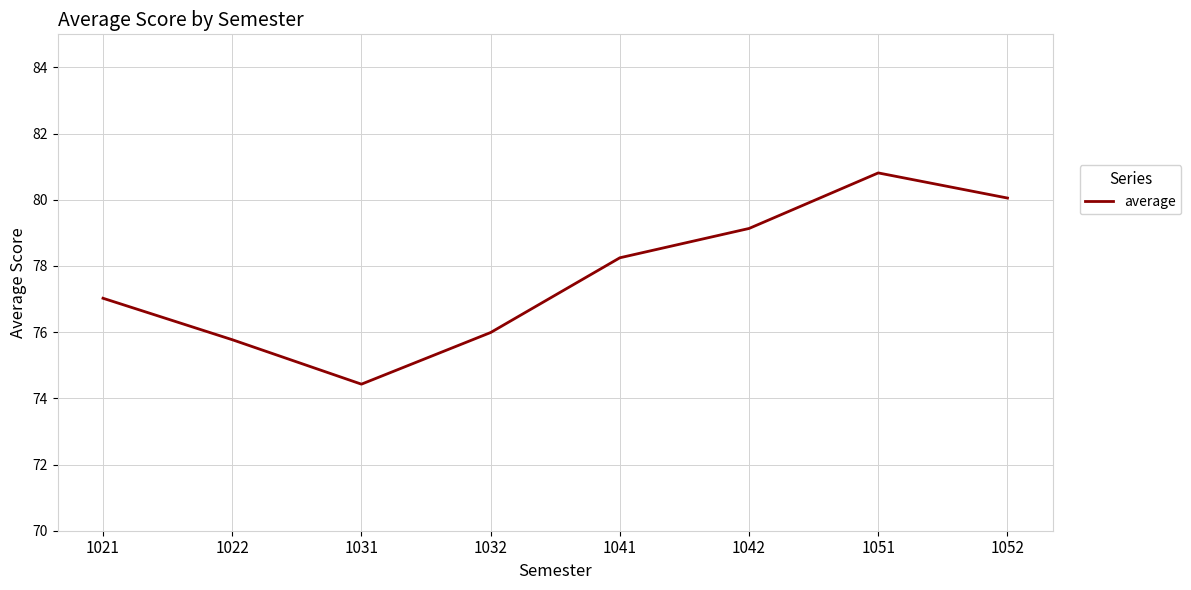

Count the number of data series in this chart.

1